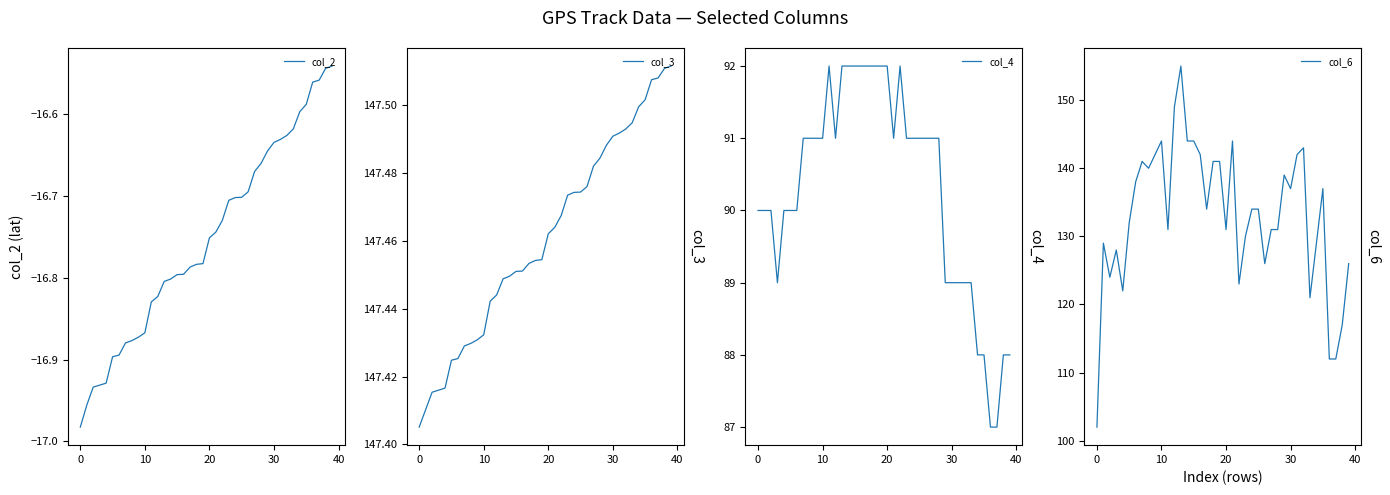

What is the greatest value displayed?

155.0